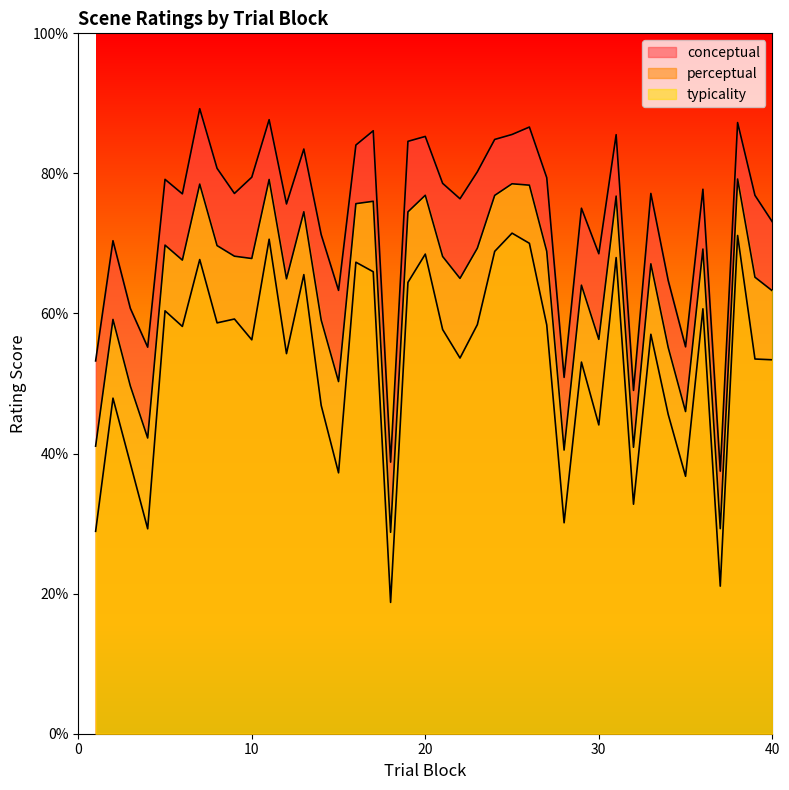

At which category does conceptual reach its first local valley?

4